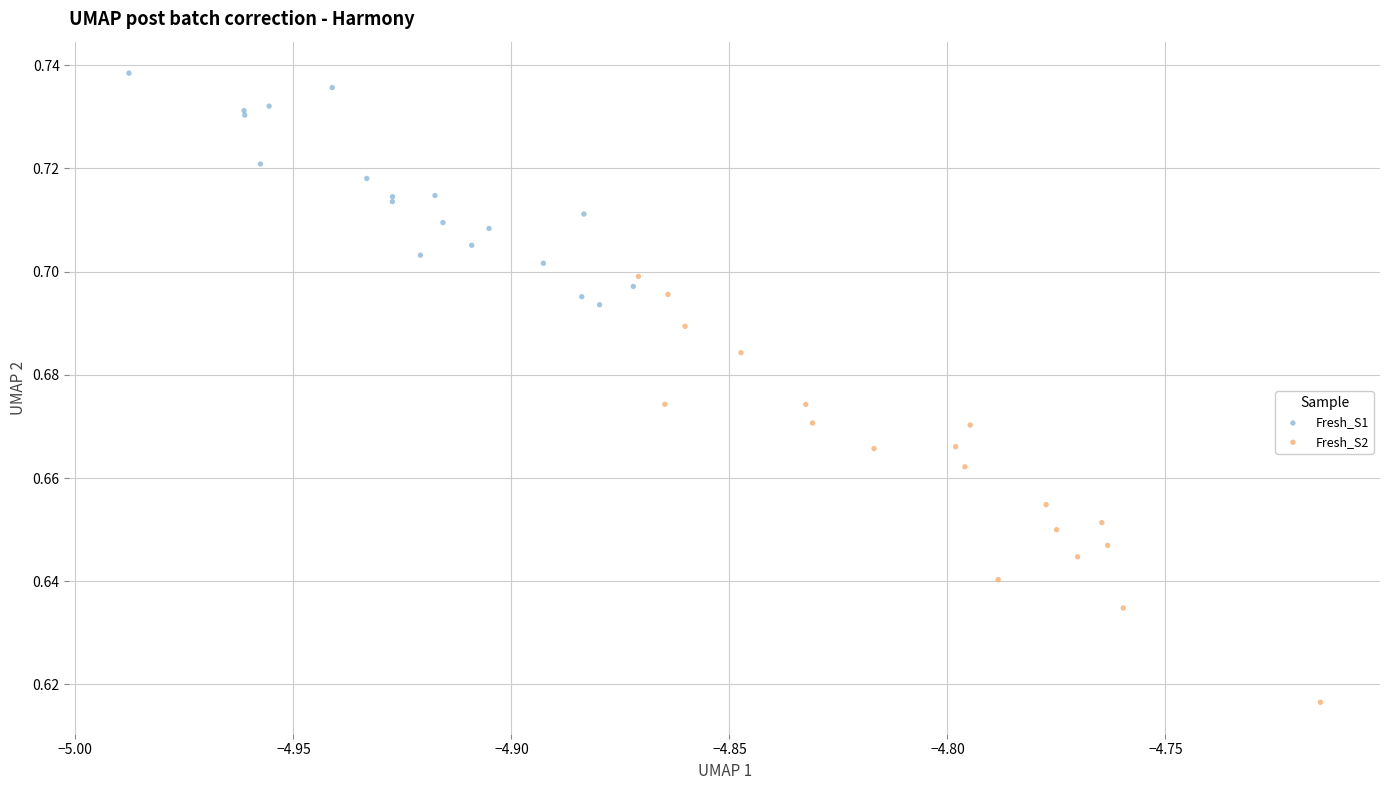

Which series contains the lowest Y value?

Fresh_S2